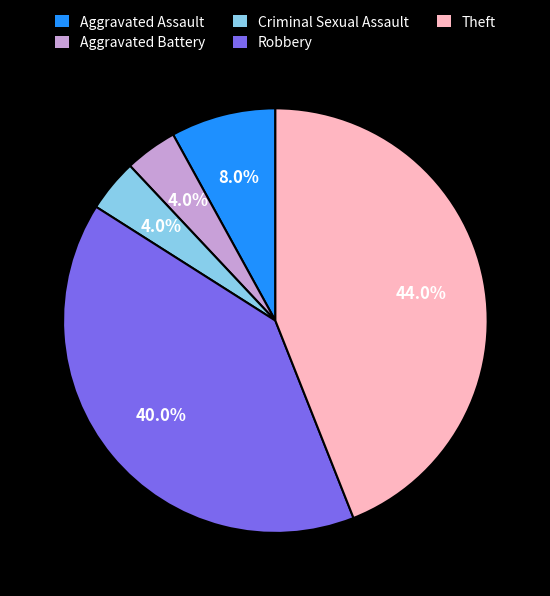

What portion of the pie excludes Theft?

56.0%